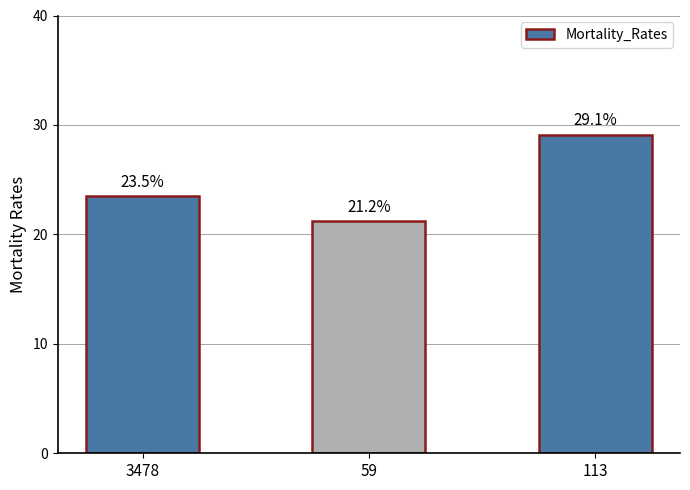

Rank the categories by value from highest to lowest.

113, 3478, 59